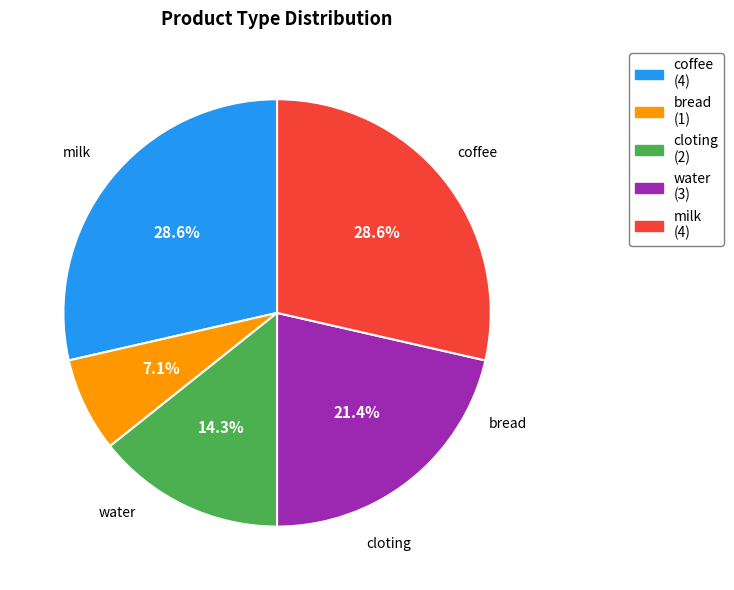

Is bread the majority of the pie?

No